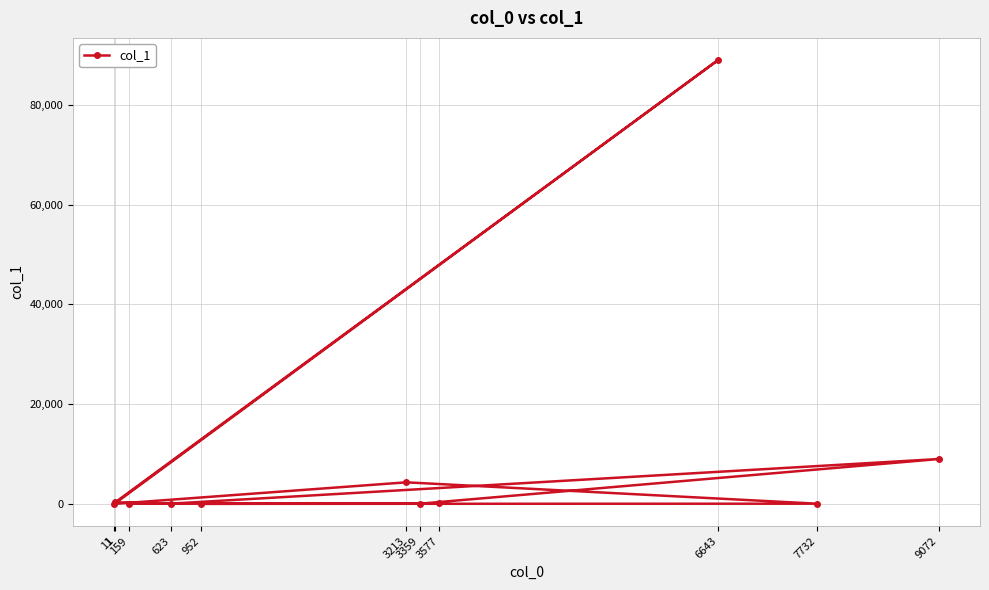

Which label corresponds to the largest value in the chart?

6643